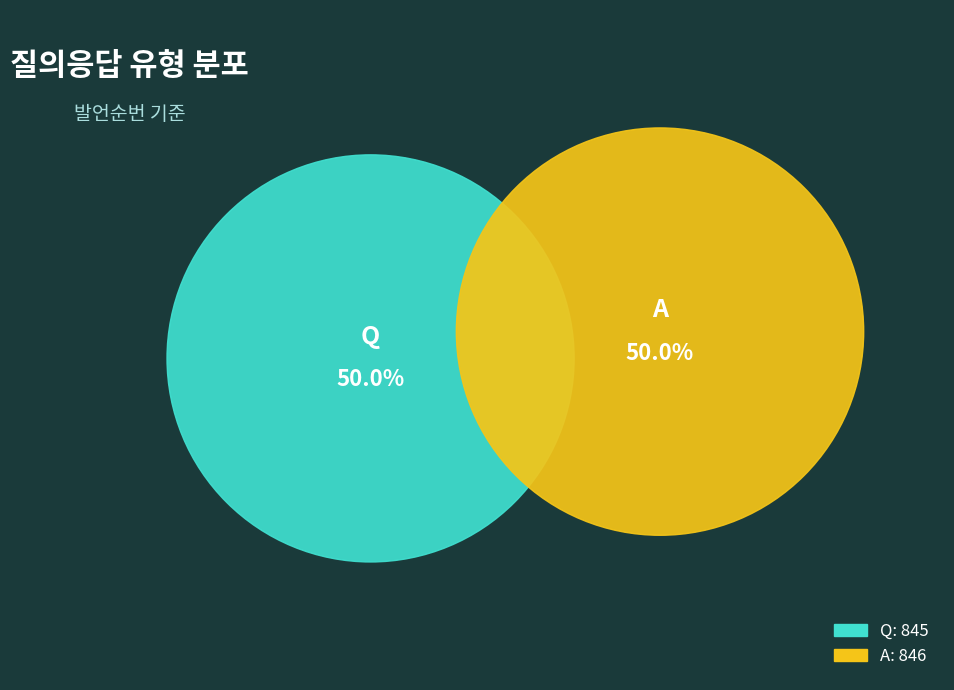

Rank the categories by value from lowest to highest.

Q, A